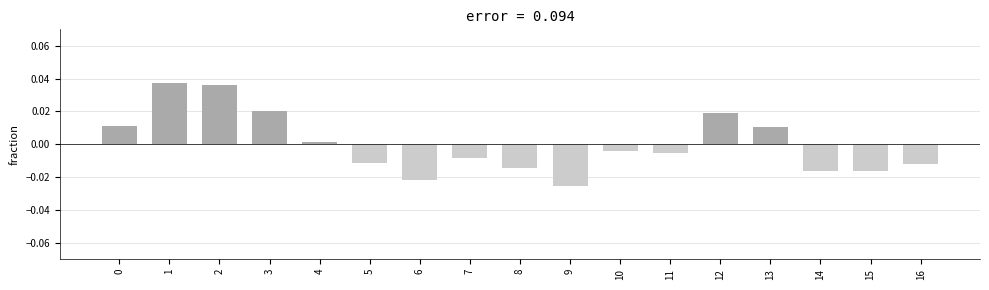

Are the bars horizontal?

No